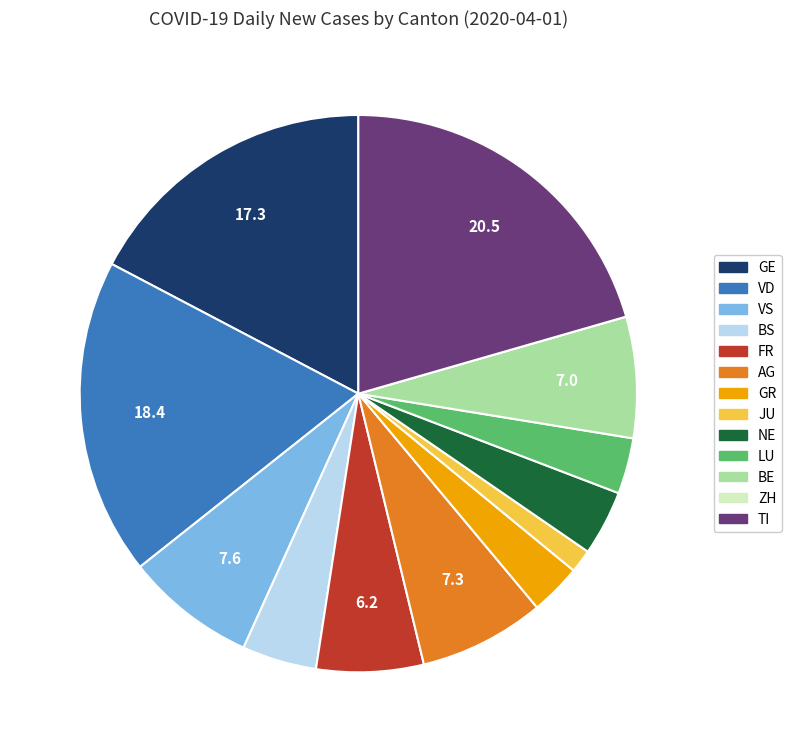

Do VS and VD together represent more than half of the pie?

No